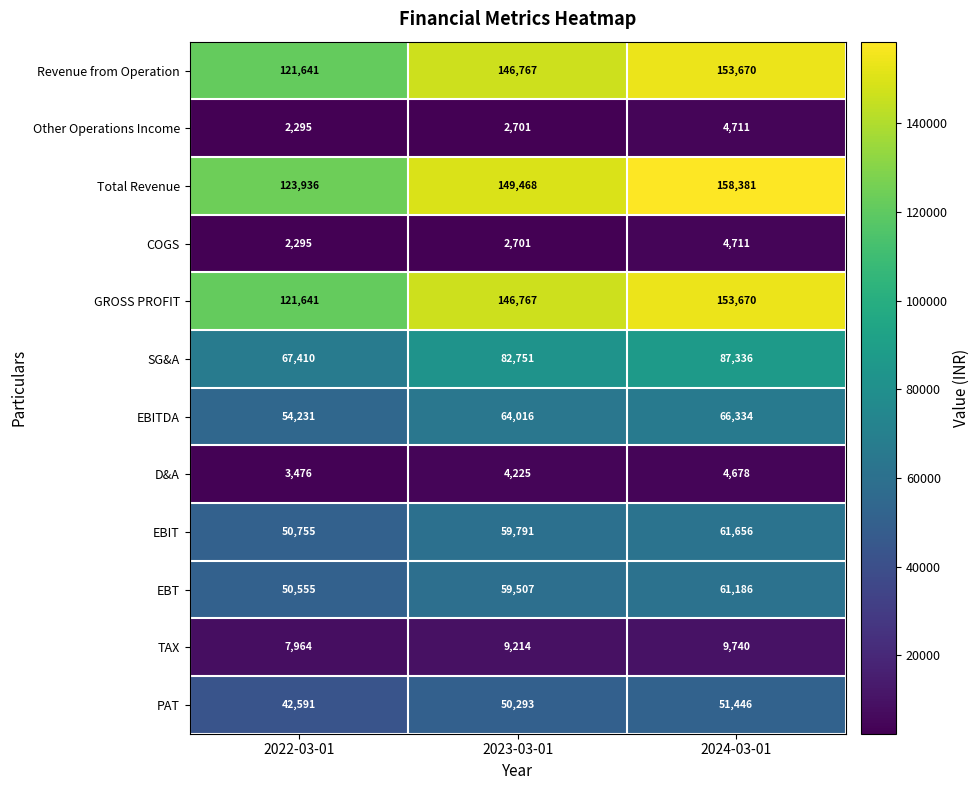

Which category has the highest value across all series?

2024-03-01